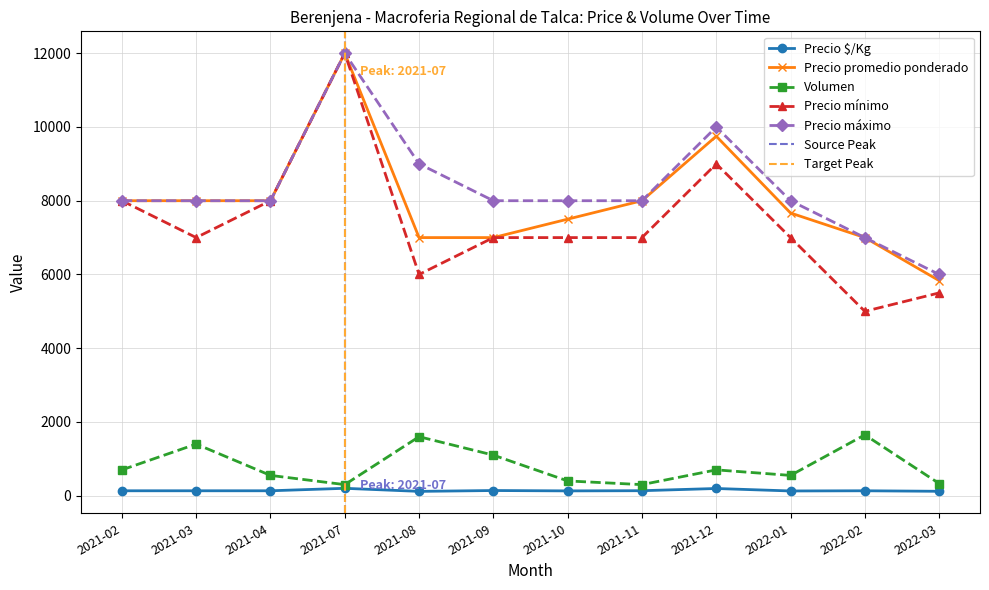

Which series has the widest spread of values?

Precio mínimo